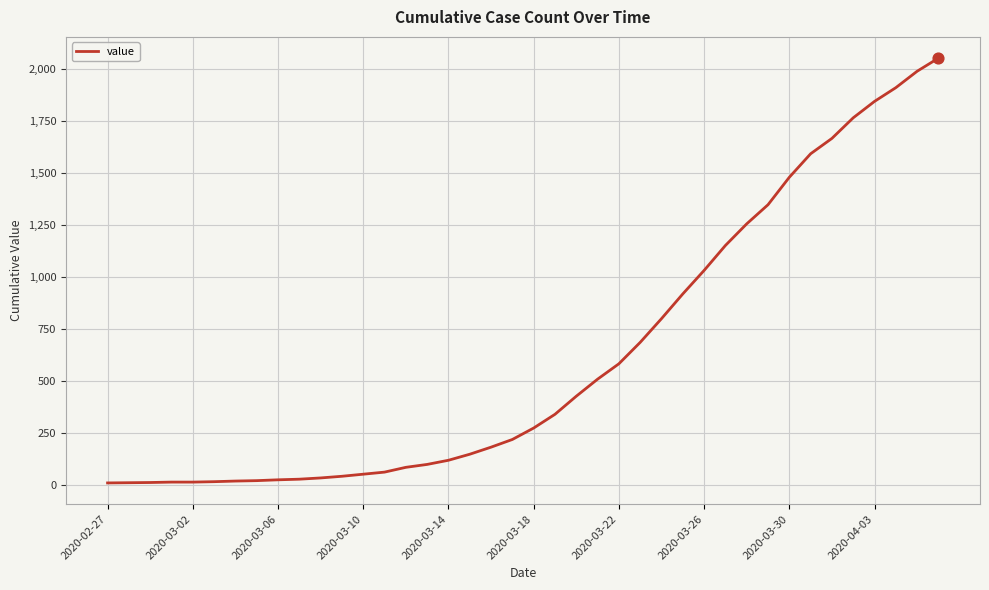

What is the difference between the maximum and minimum values?

2043